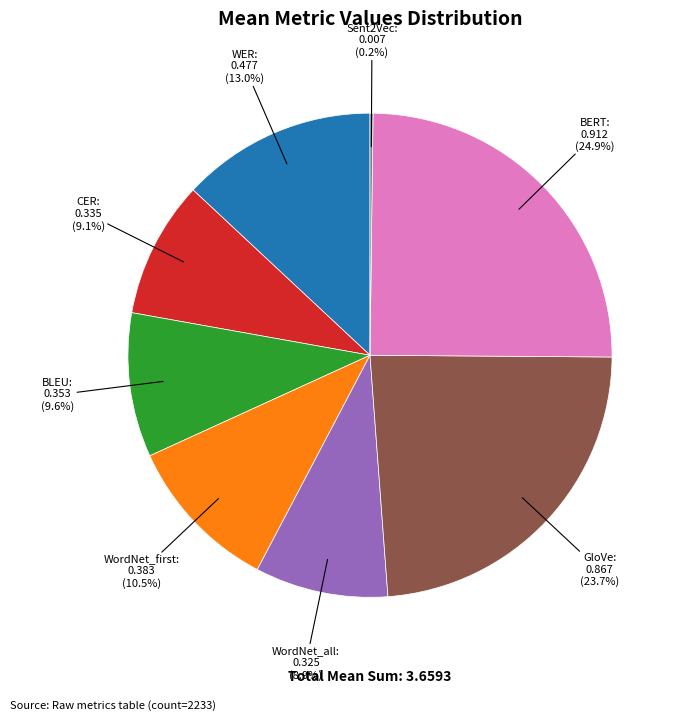

Is there any slice that represents more than half of the pie?

No